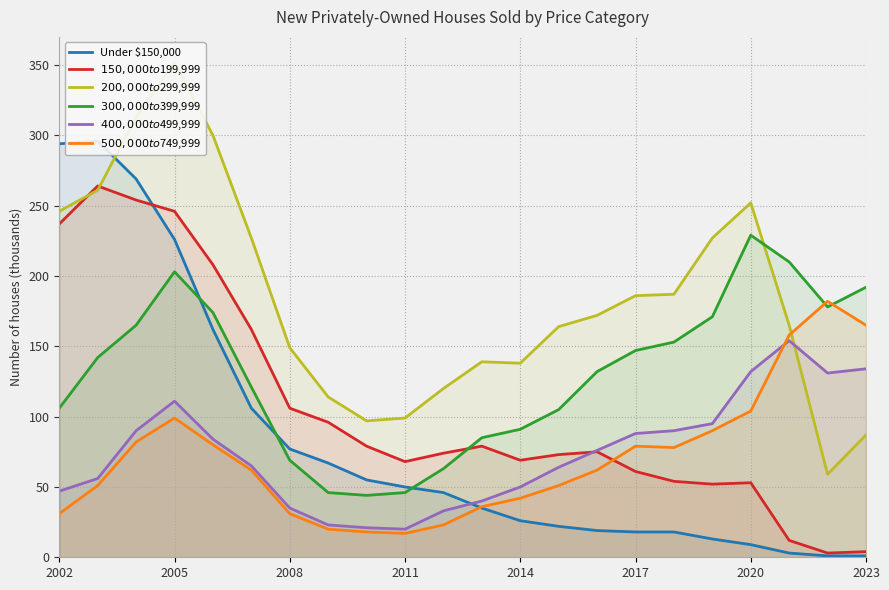

What is the average value of the $300,000 to $399,999 series?

131